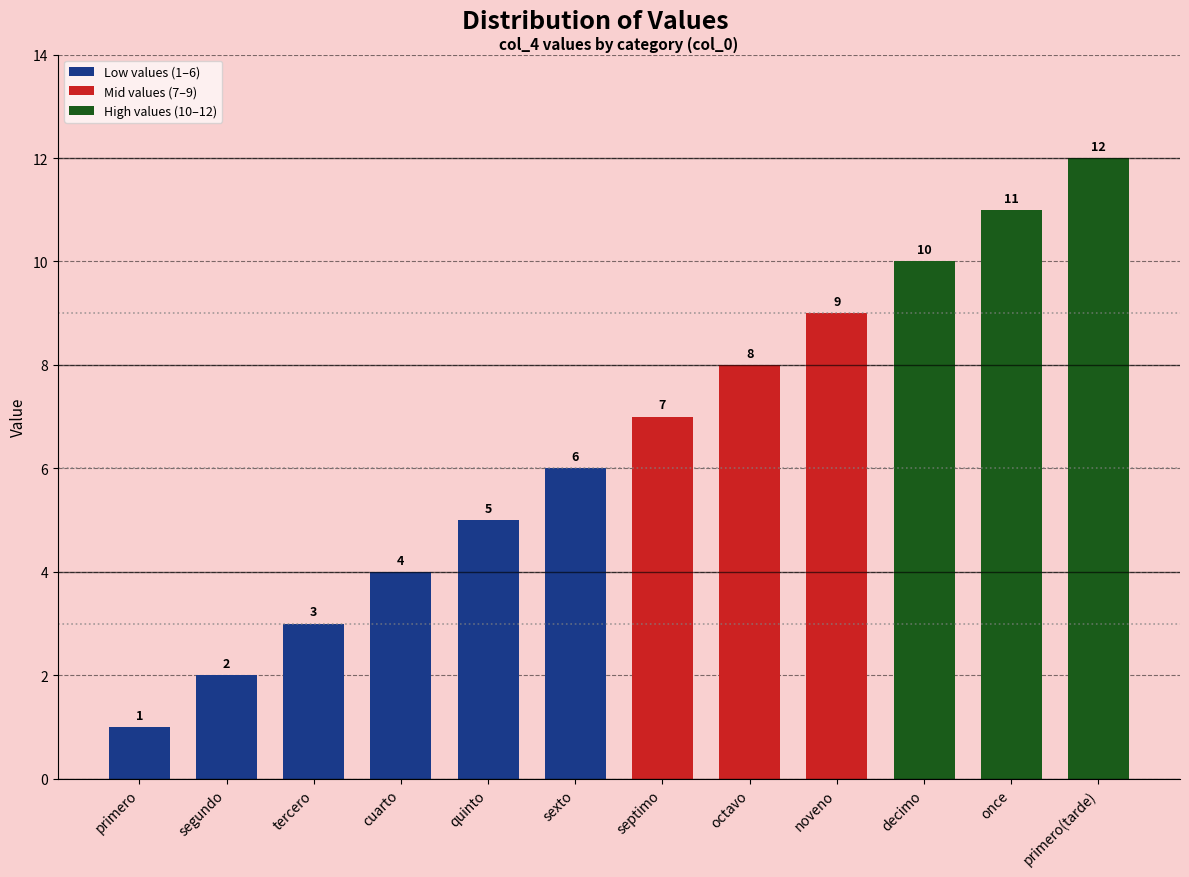

Reading right to left, transcribe all the data shown in this chart.

primero(tarde)=12	once=11	decimo=10	noveno=9	octavo=8	septimo=7	sexto=6	quinto=5	cuarto=4	tercero=3	segundo=2	primero=1